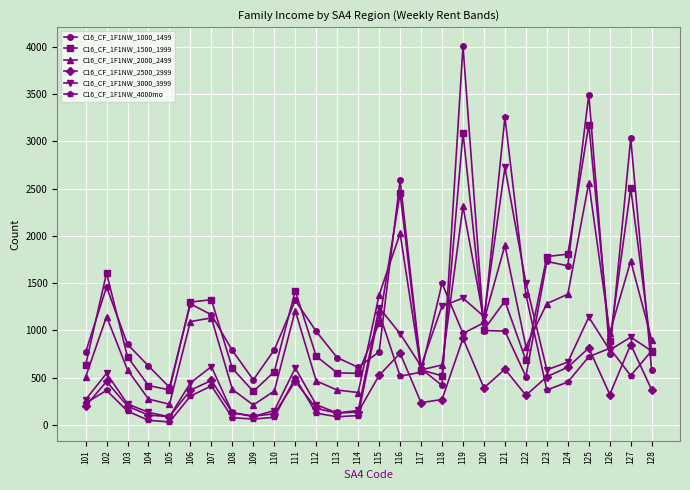

What is the difference between the maximum and minimum values in the C16_CF_1F1NW_2000_2499 series?

2350